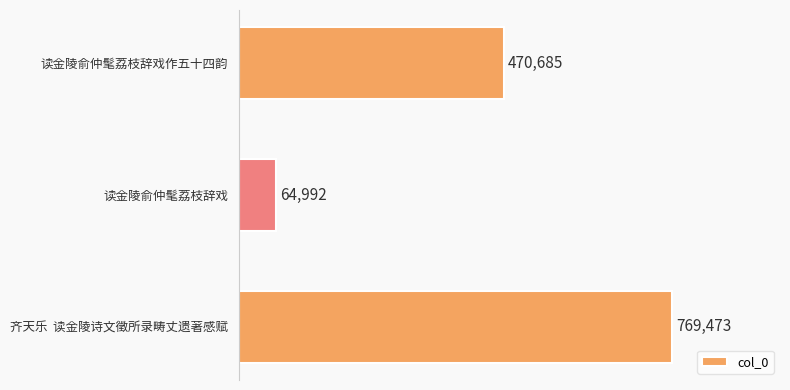

Count the values in the range 64992 to 769473.

3